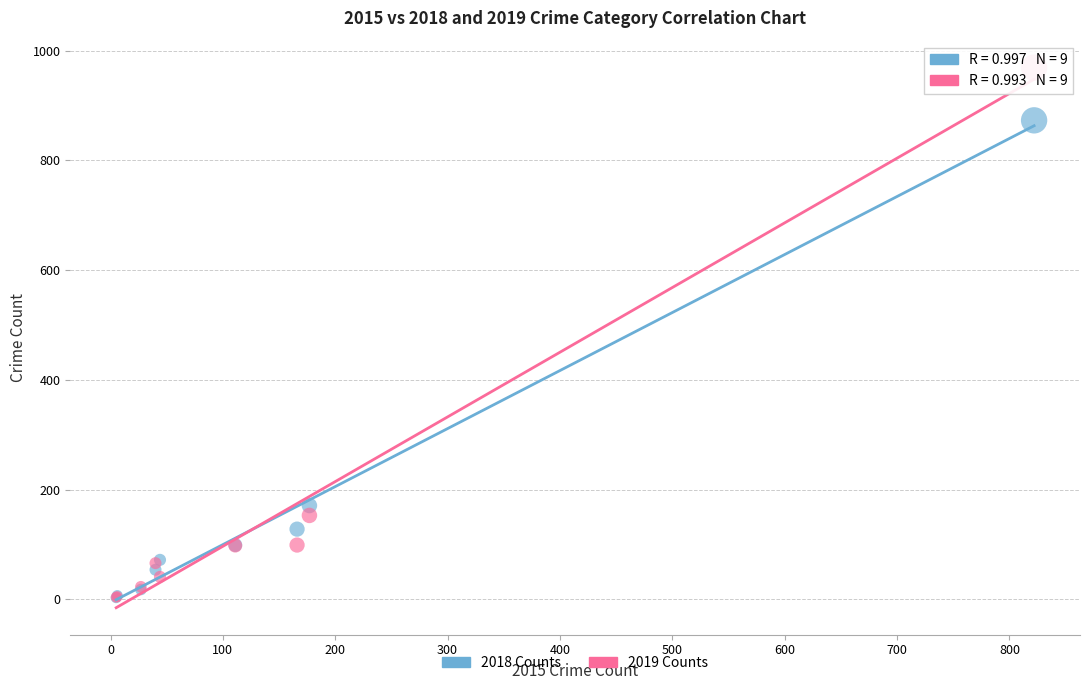

Which series contains the highest Y value?

2019 Counts